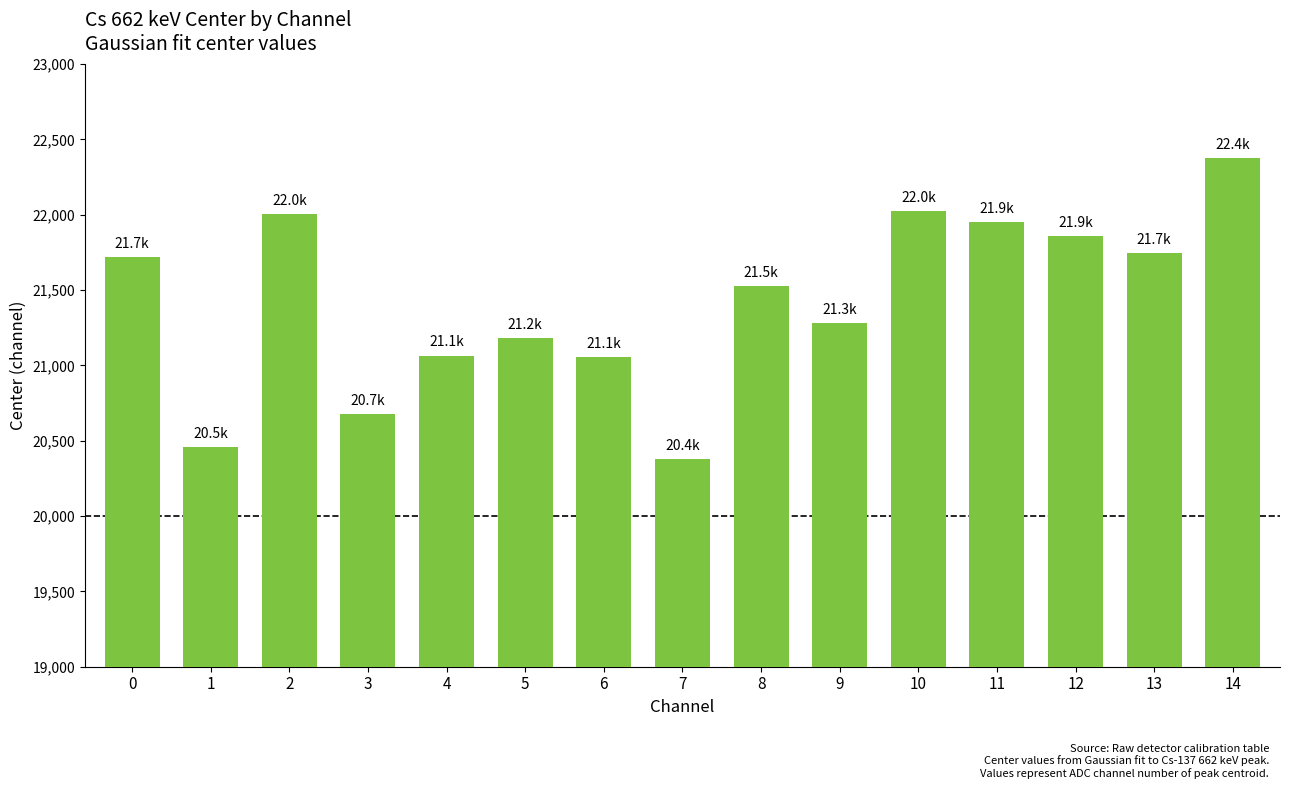

Which has a higher value, 13 or 8?

13